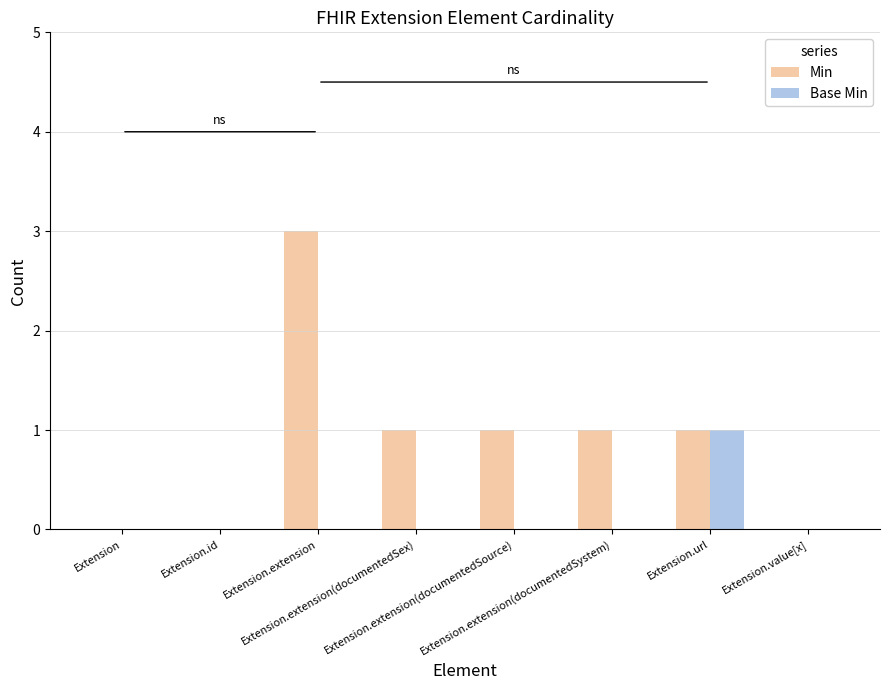

What are all the series names shown in the legend?

Min, Base Min